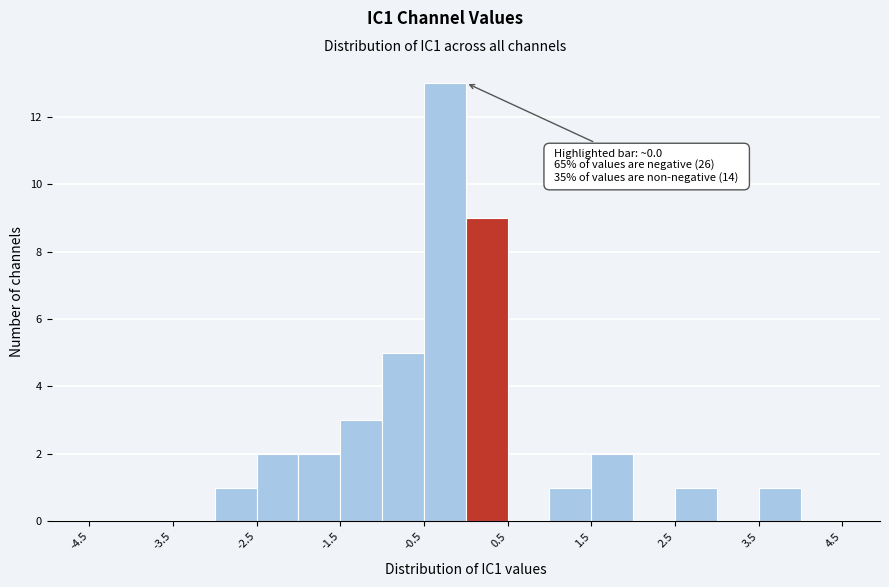

Over which range of the x-axis is the bar tallest?

-0.5 to 0.0